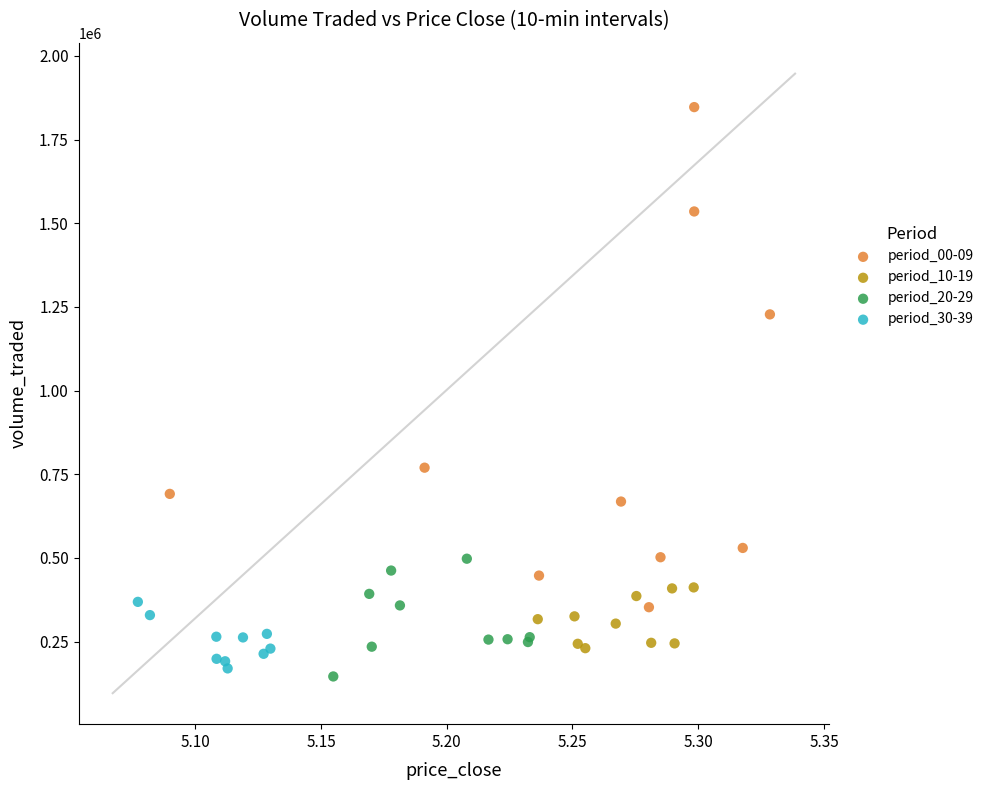

Which series reaches the minimum Y coordinate?

period_20-29